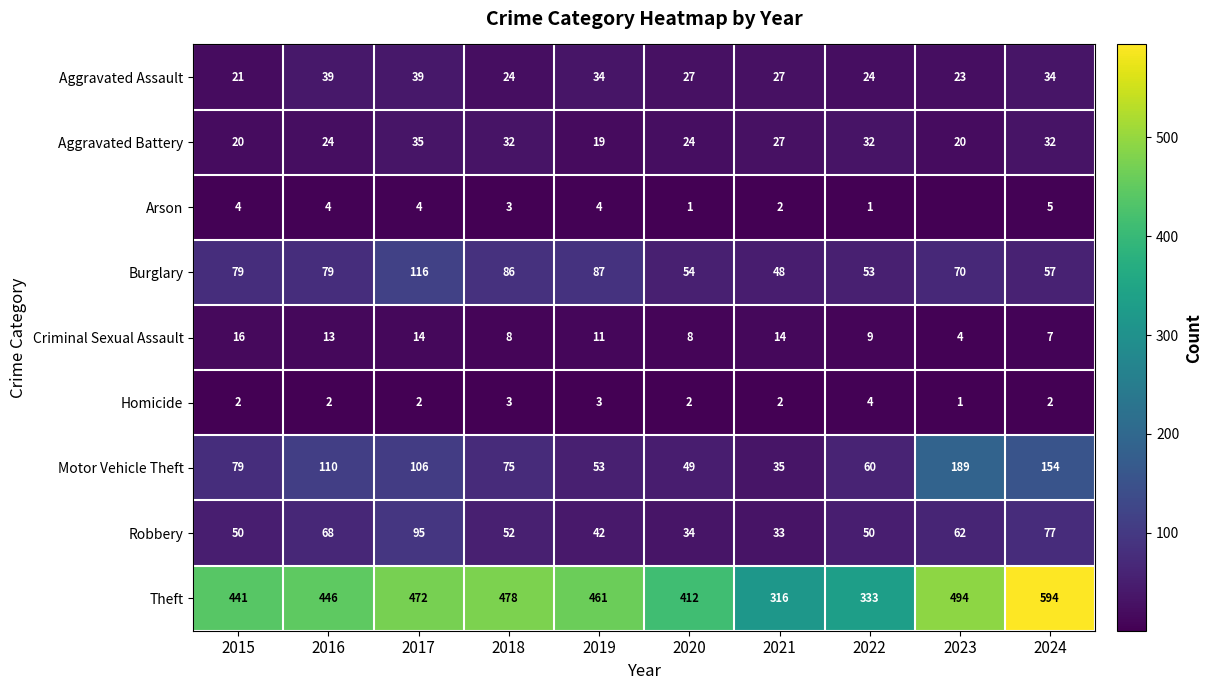

Is the value of Aggravated Assault at 2018 greater than the value of Aggravated Battery at 2015?

Yes